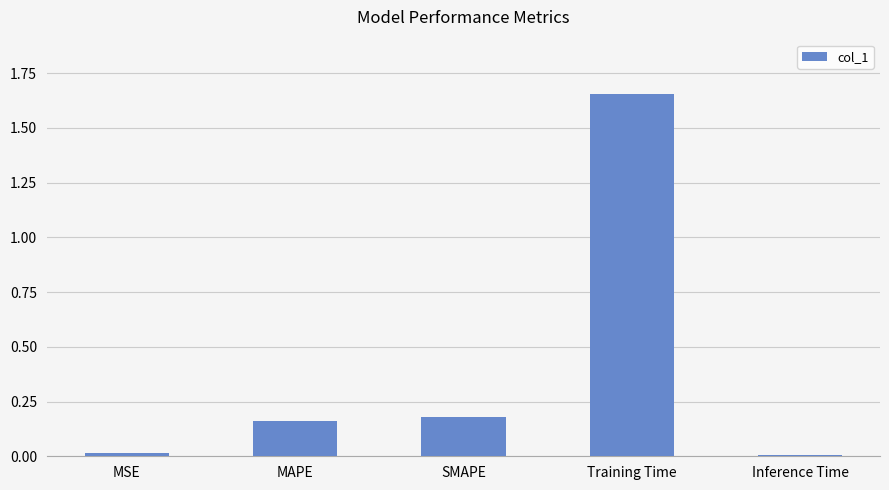

The value at SMAPE is 0.0. True or false?

False